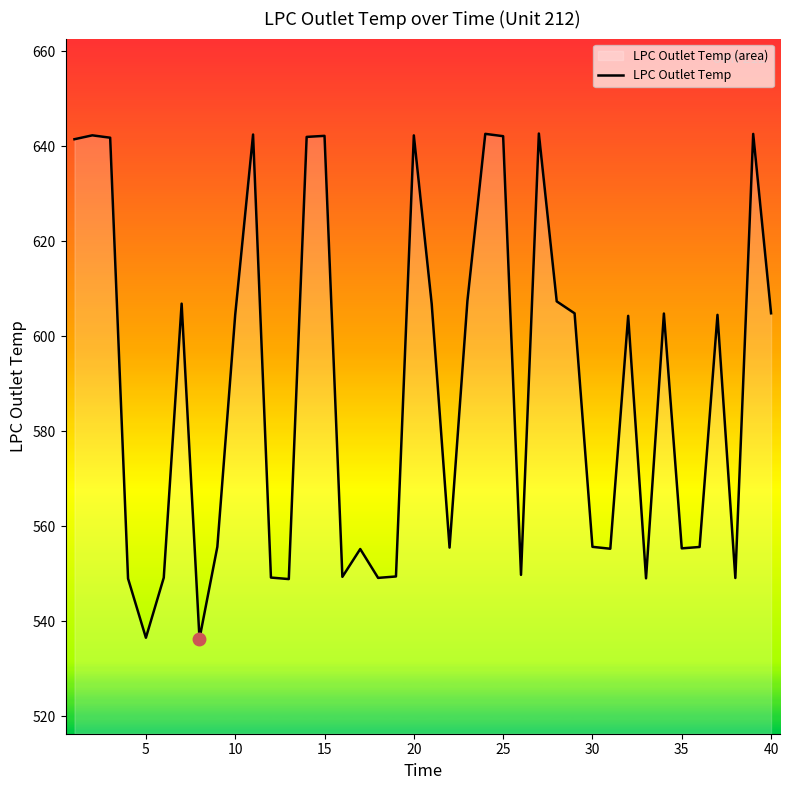

What is the minimum value shown in the chart?

536.3